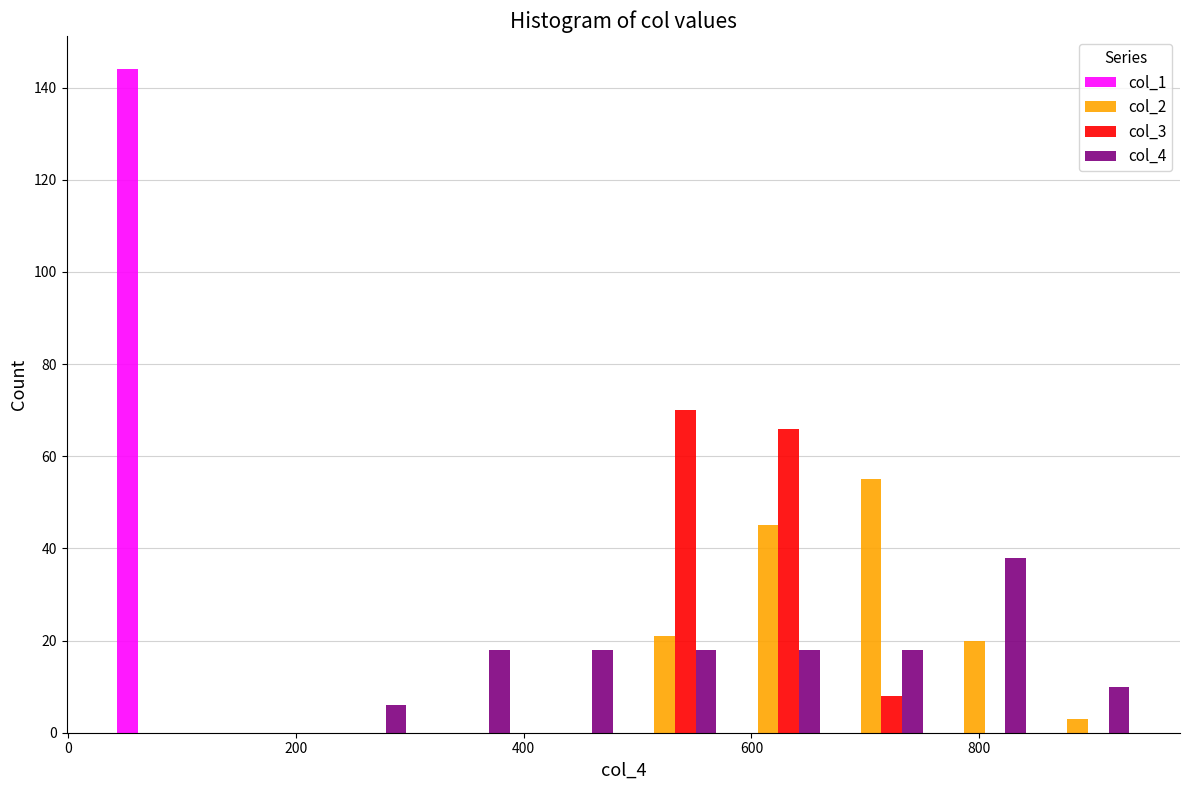

Reading left to right, list every range on the x-axis with the height of the bar of each series over it. Neither the bar edges nor the heights are printed on the chart, so give them approximately, as read against the axes.

40 to 120: col_1=144	col_2=0	col_3=0	col_4=0
120 to 220: col_1=0	col_2=0	col_3=0	col_4=0
220 to 300: col_1=0	col_2=0	col_3=0	col_4=6
300 to 400: col_1=0	col_2=0	col_3=0	col_4=18
400 to 480: col_1=0	col_2=0	col_3=0	col_4=18
480 to 580: col_1=0	col_2=22	col_3=70	col_4=18
580 to 660: col_1=0	col_2=46	col_3=66	col_4=18
660 to 760: col_1=0	col_2=56	col_3=8	col_4=18
760 to 860: col_1=0	col_2=20	col_3=0	col_4=38
860 to 940: col_1=0	col_2=4	col_3=0	col_4=10